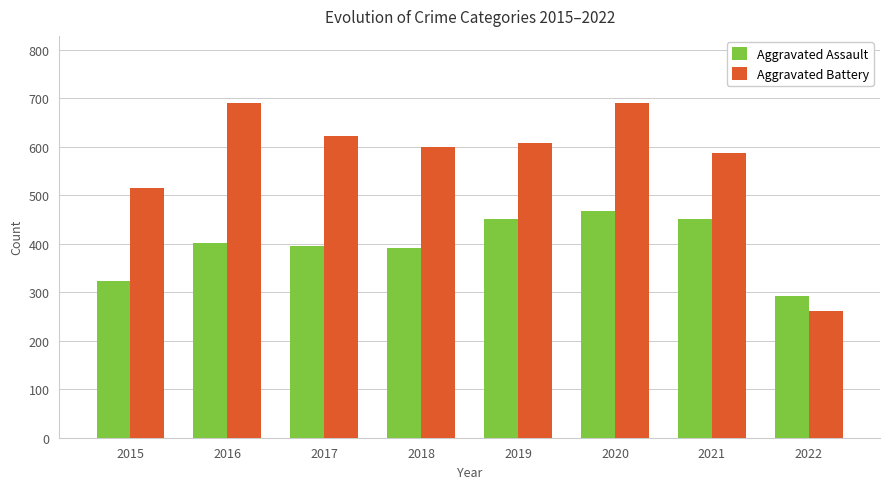

Reading left to right, list all the values displayed in this chart.

Aggravated Assault: 323	402	396	392	452	468	452	292
Aggravated Battery: 515	691	623	600	608	691	587	262